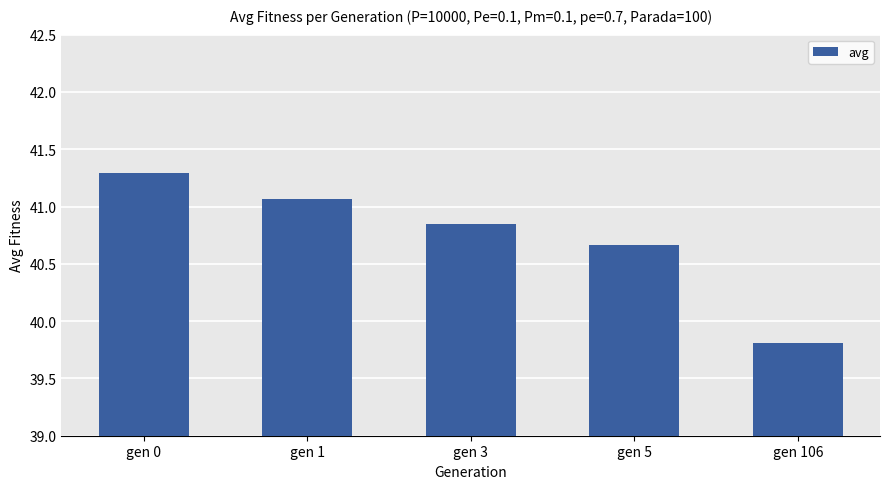

Rank the categories by value from highest to lowest.

gen 0, gen 1, gen 3, gen 5, gen 106